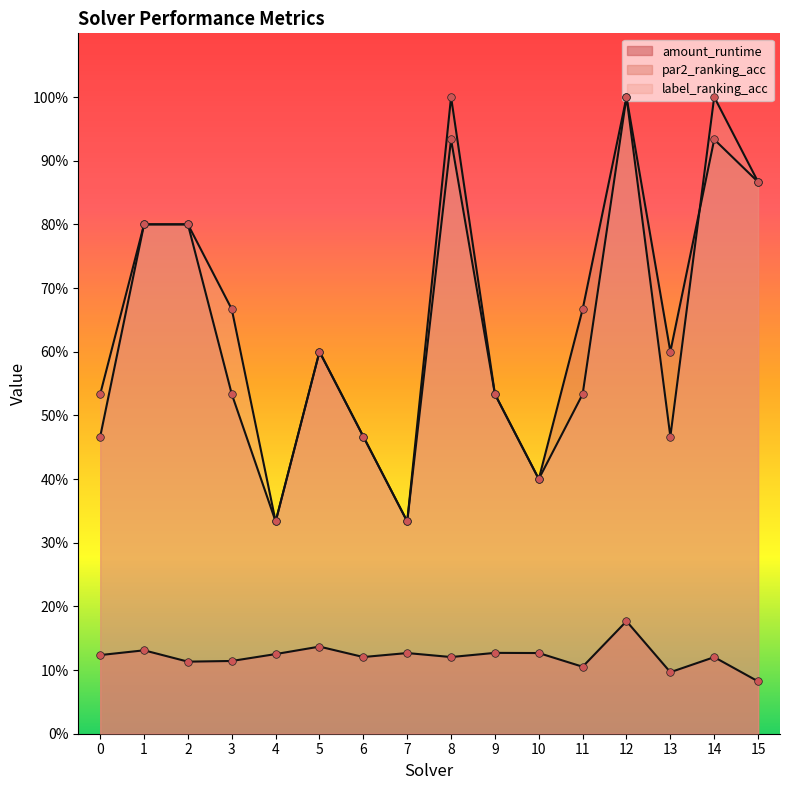

What is the total value across all series at 4?

0.8